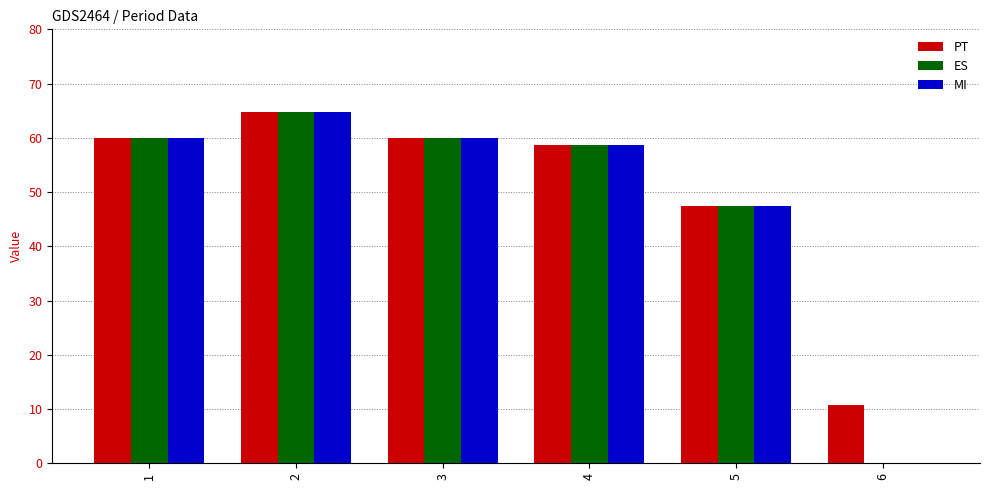

What is the sum of all MI values?

290.8